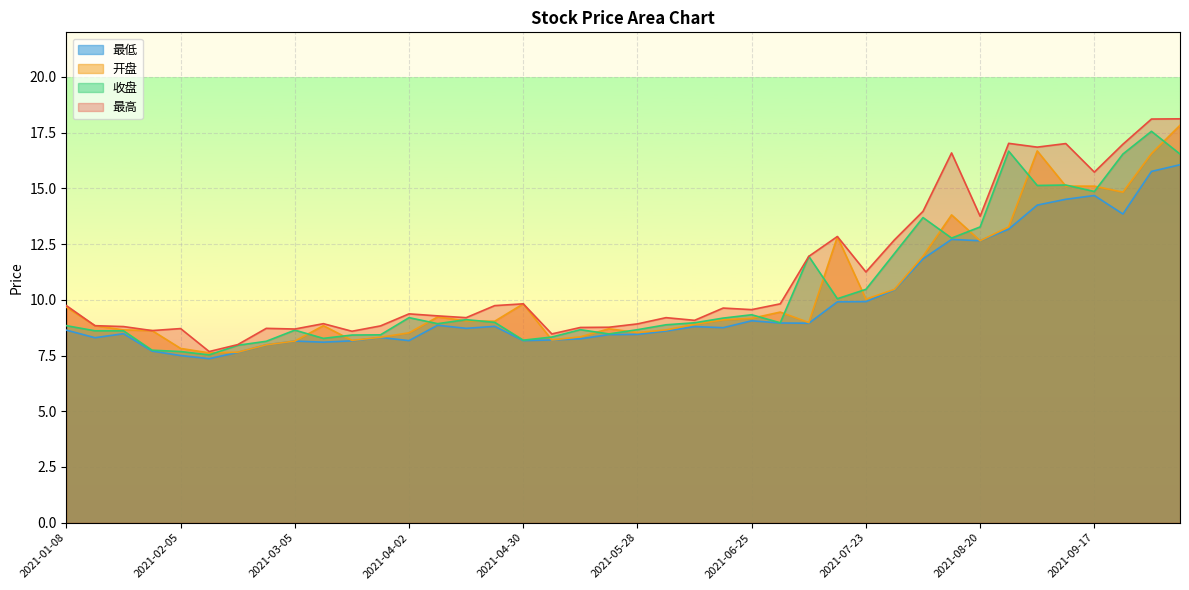

True or false: 收盘 and 最低 intersect in this chart.

False